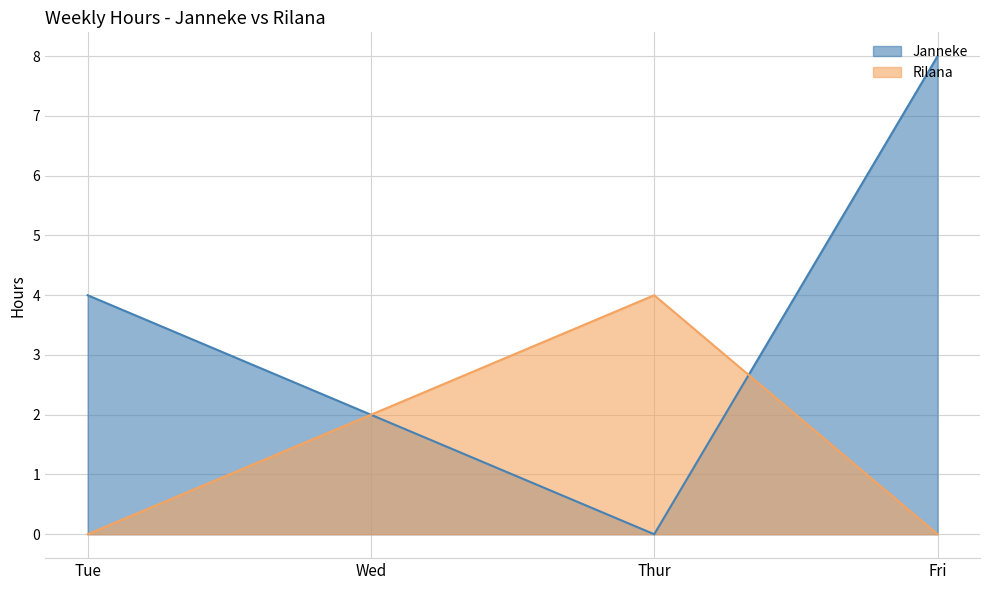

The value of Janneke at Wed is 2. True or false?

True